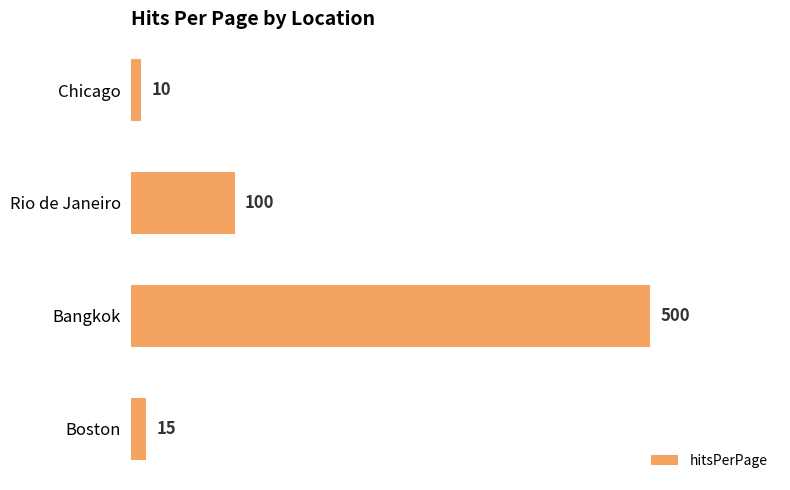

What is the sum of all values?

625